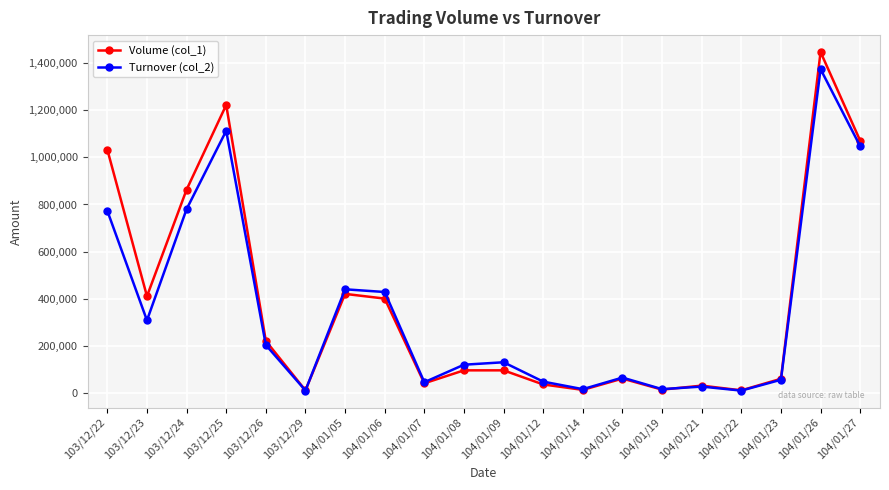

What is the difference between the maximum and minimum values in the Turnover (col_2) series?

1366380